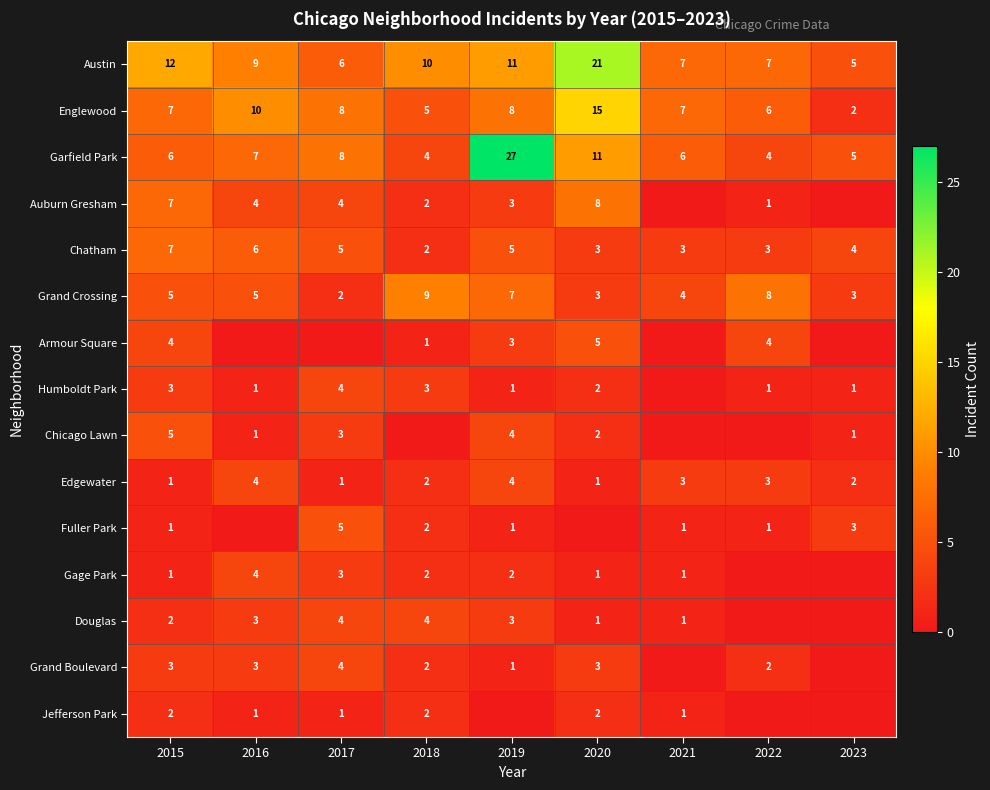

What is the total value across all series at 2019?

80